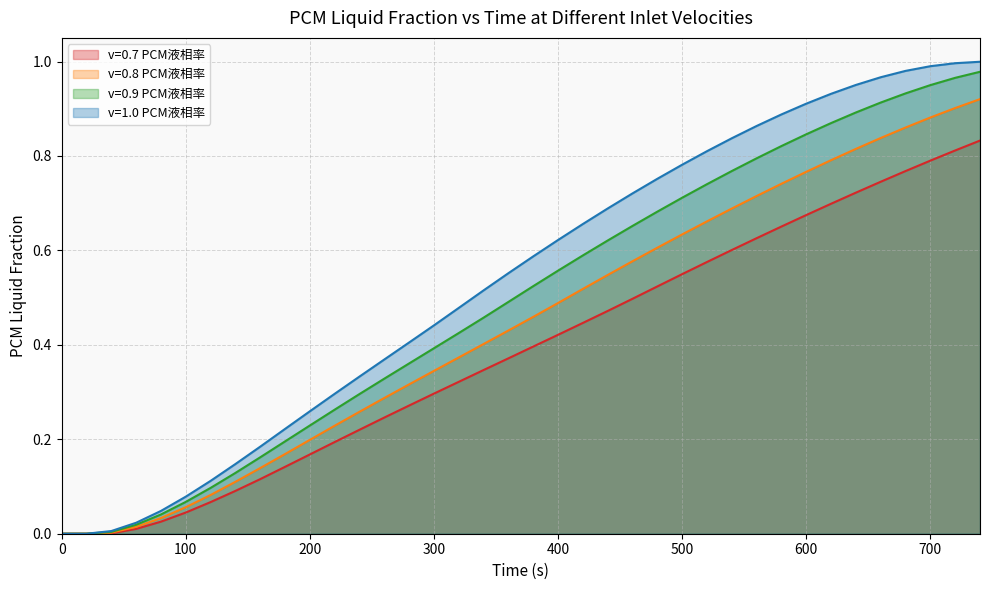

List the series in order of their peak value, lowest first.

v=0.7 PCM液相率, v=0.8 PCM液相率, v=0.9 PCM液相率, v=1.0 PCM液相率